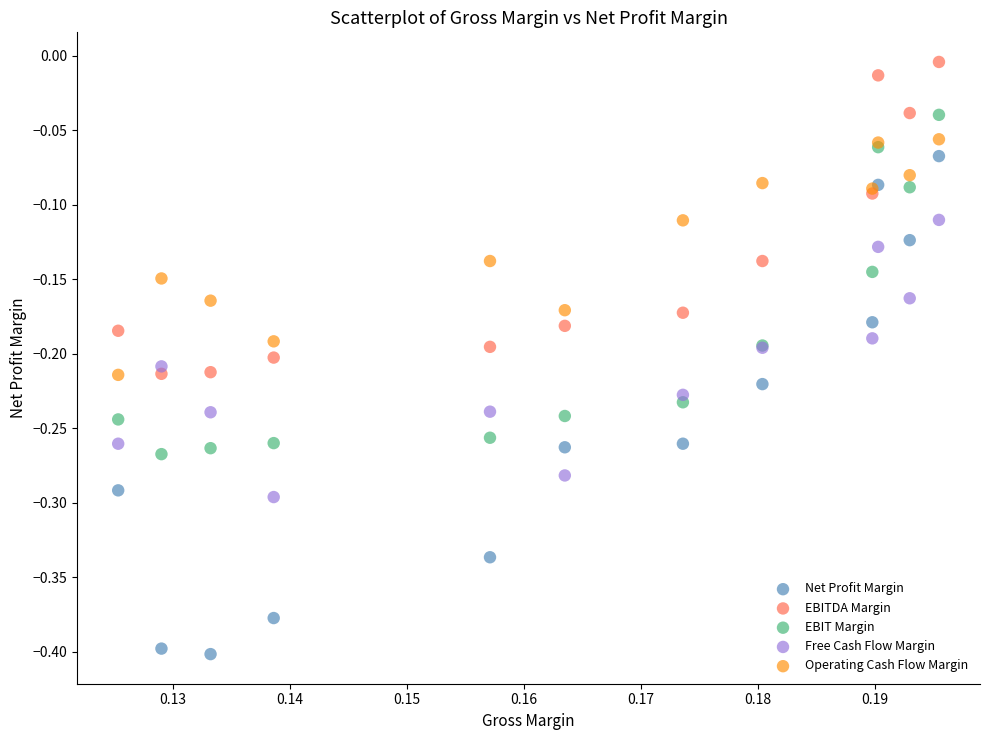

Which series reaches the maximum Y coordinate?

EBITDA Margin